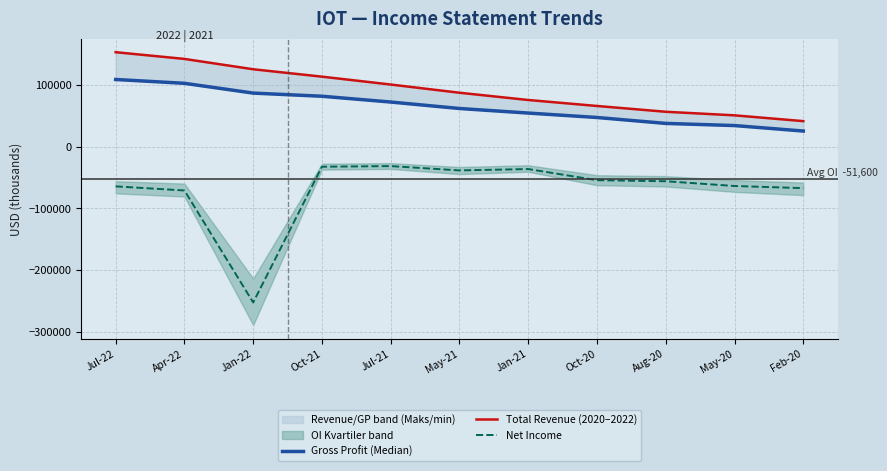

Reading right to left, extract all data points from this chart.

Gross Profit (Median): Feb-20=25500	May-20=34400	Aug-20=37900	Oct-20=47500	Jan-21=54700	May-21=62100	Jul-21=72600	Oct-21=82000	Jan-22=87100	Apr-22=103000	Jul-22=109200
Total Revenue (2020–2022): Feb-20=41600	May-20=51000	Aug-20=56800	Oct-20=66200	Jan-21=75900	May-21=87700	Jul-21=101000	Oct-21=113800	Jan-22=125800	Apr-22=142600	Jul-22=153500
Net Income: Feb-20=-67200	May-20=-63700	Aug-20=-56000	Oct-20=-54300	Jan-21=-36200	May-21=-38400	Jul-21=-31400	Oct-21=-32400	Jan-22=-252800	Apr-22=-71000	Jul-22=-64300